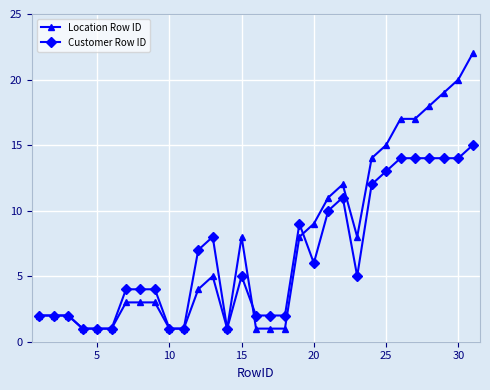

What is the maximum value for Customer Row ID?

15